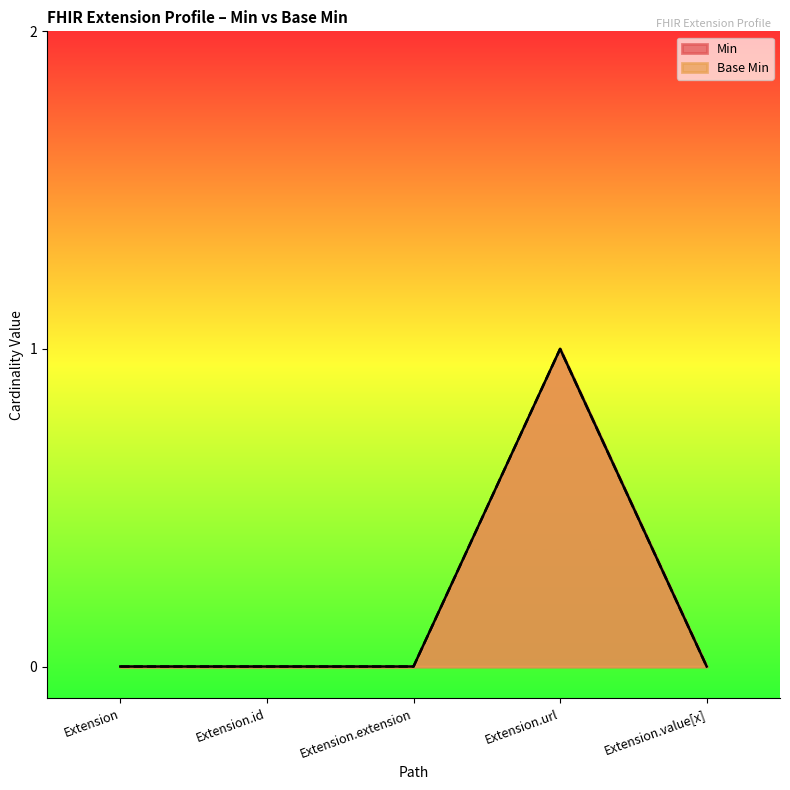

Reading left to right, list all the values displayed in this chart.

Base Min: 0	0	0	1	0
Min: 0	0	0	1	0